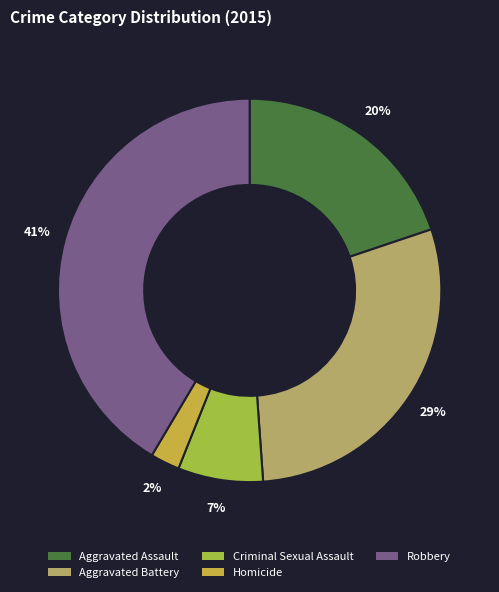

How many slices are in this pie chart?

5